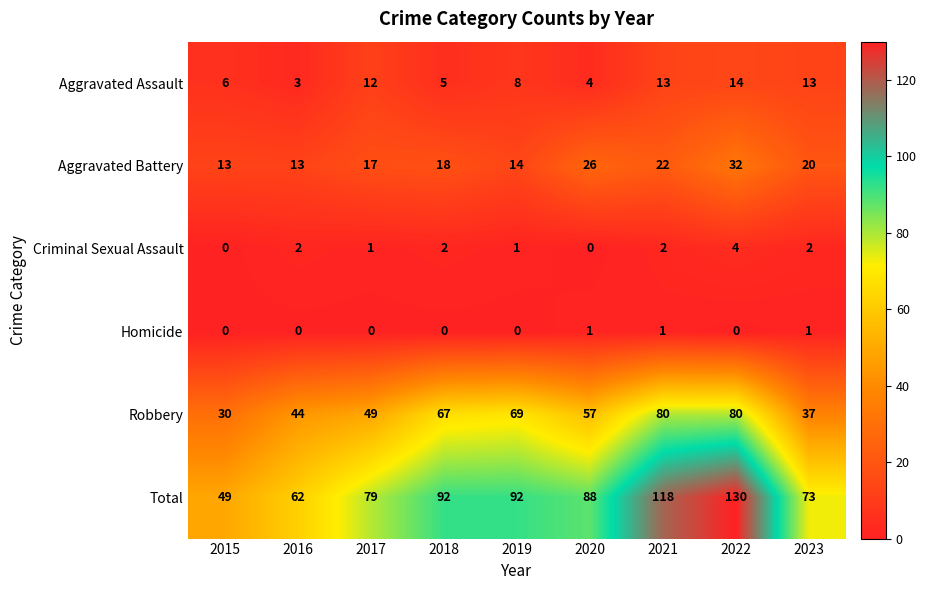

Is it true that Aggravated Battery equals 26 at 2020?

True